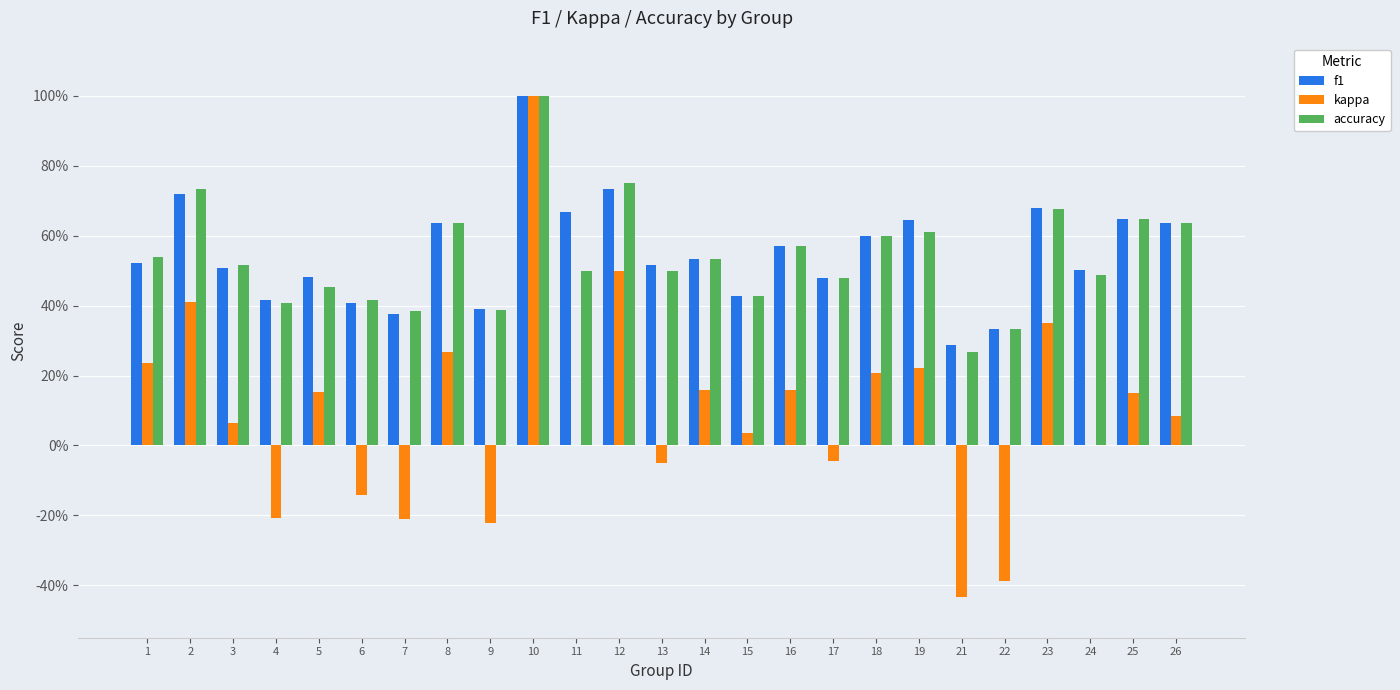

What is the total value across all series at 10?

3.0